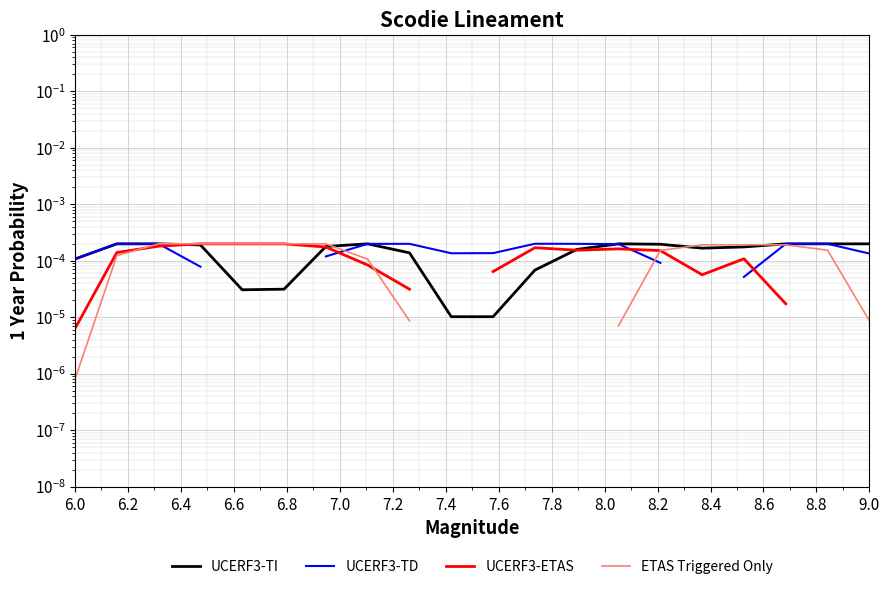

How many categories are shown in the chart?

20